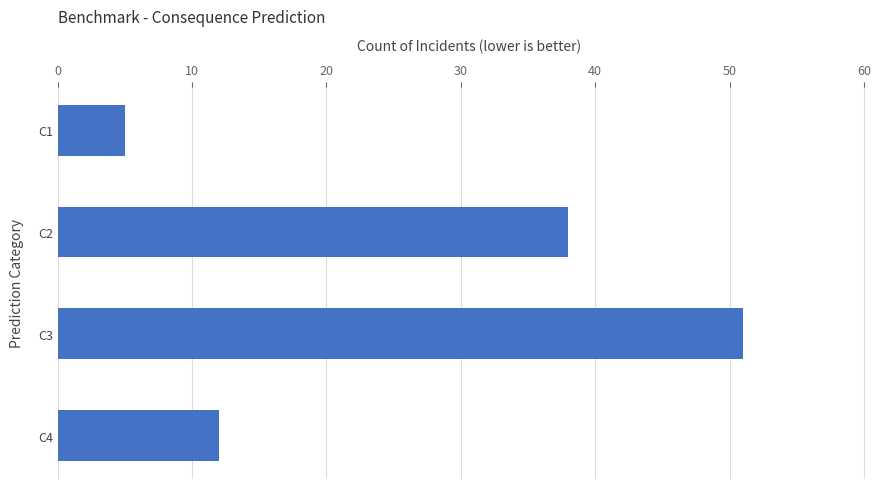

Which category has the lowest value across all series?

C1